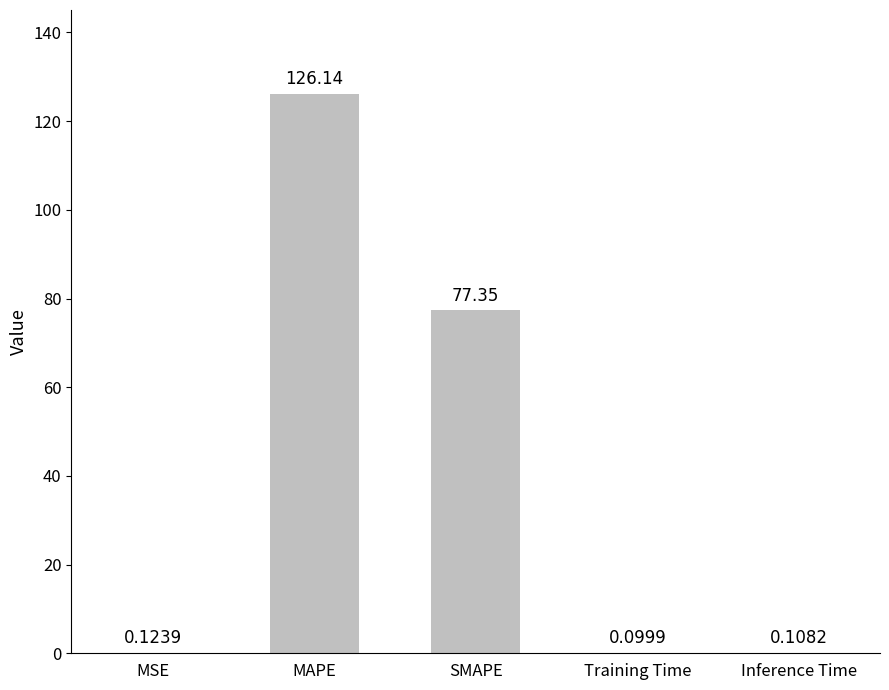

Which label corresponds to the largest value in the chart?

MAPE